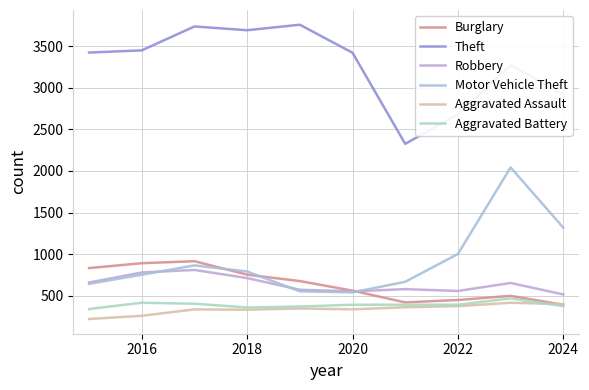

Does the chart display data point markers on the line(s)?

No